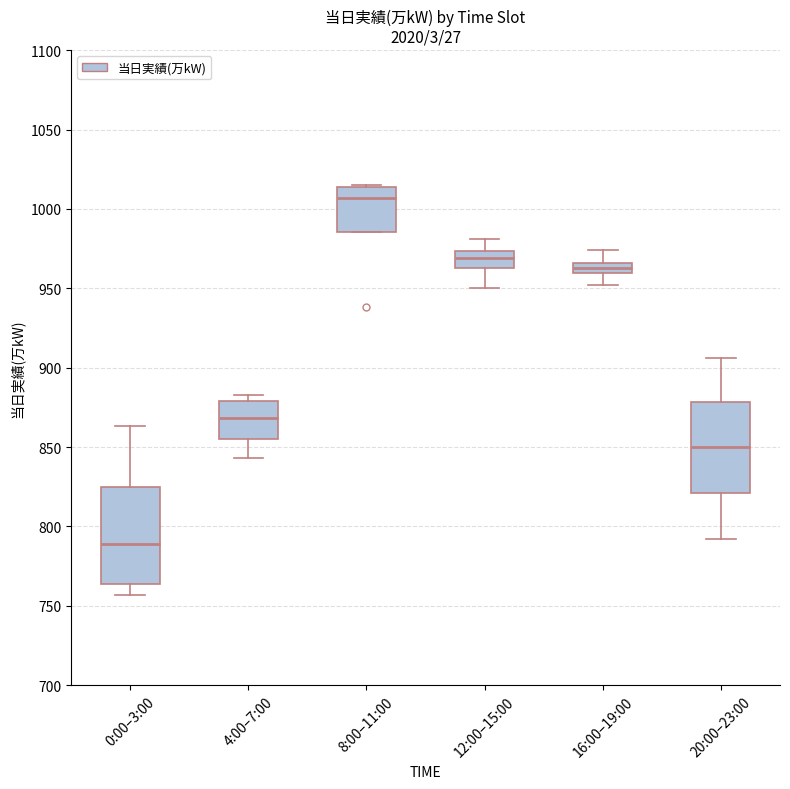

Where does the lower whisker of the box for 16:00–19:00 end on the y-axis? The values are not printed on the chart, so give them approximately, as read against the axis.

950